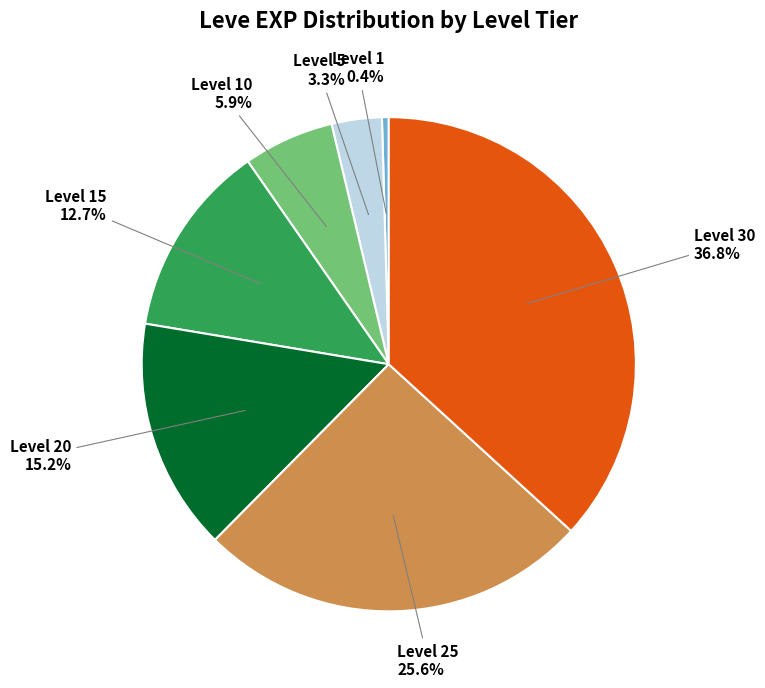

Does any single category account for the majority?

No